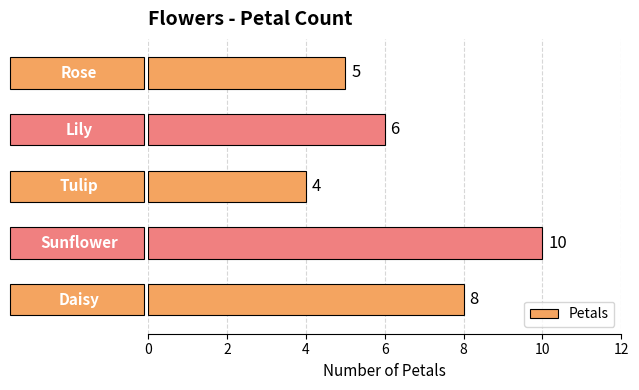

Count the values in the range 5 to 8.

3